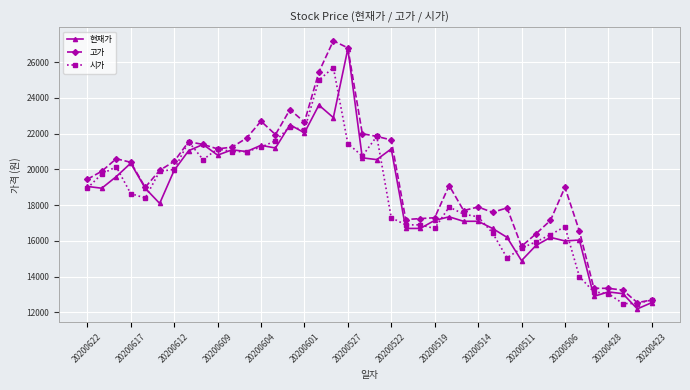

What is the smallest value displayed?

12200